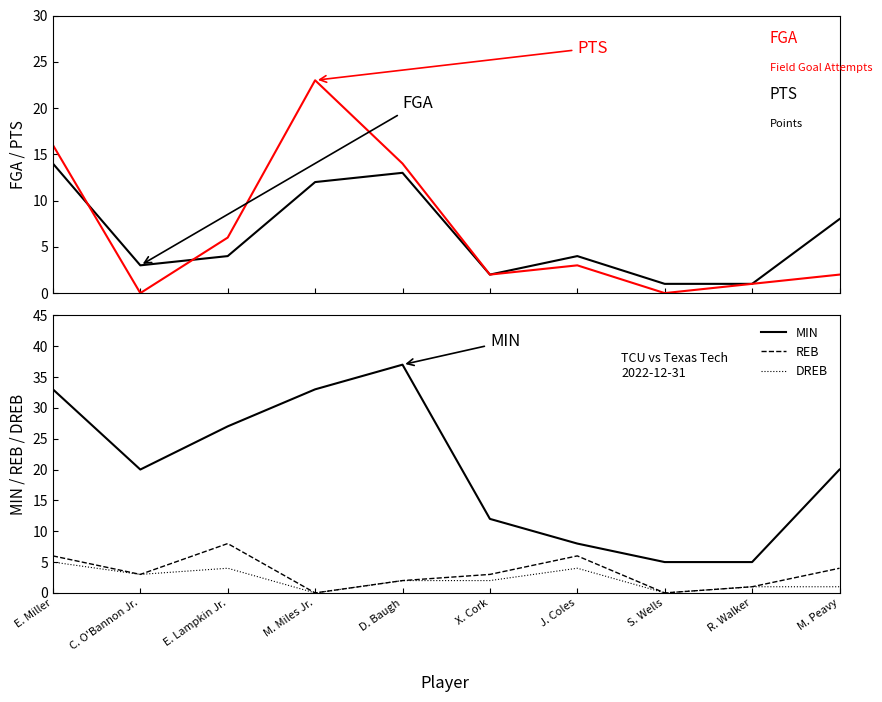

True or false: MIN and FGA intersect in this chart.

False